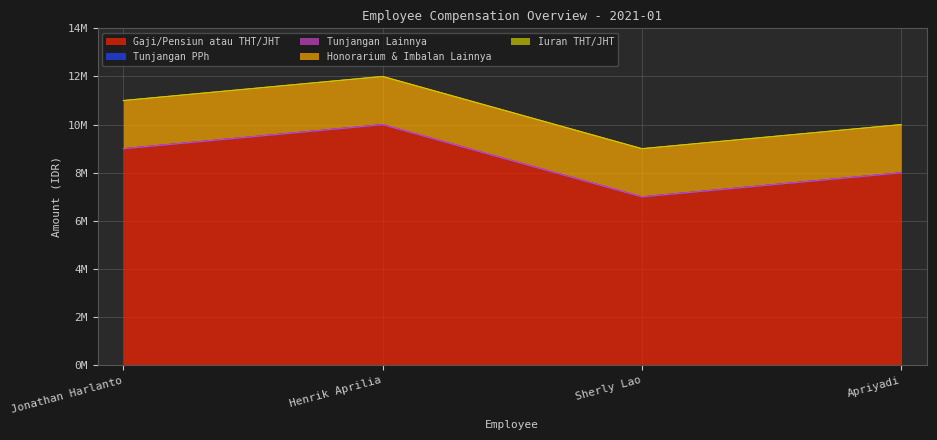

True or false: Tunjangan PPh has more than 2 interior local peaks.

False